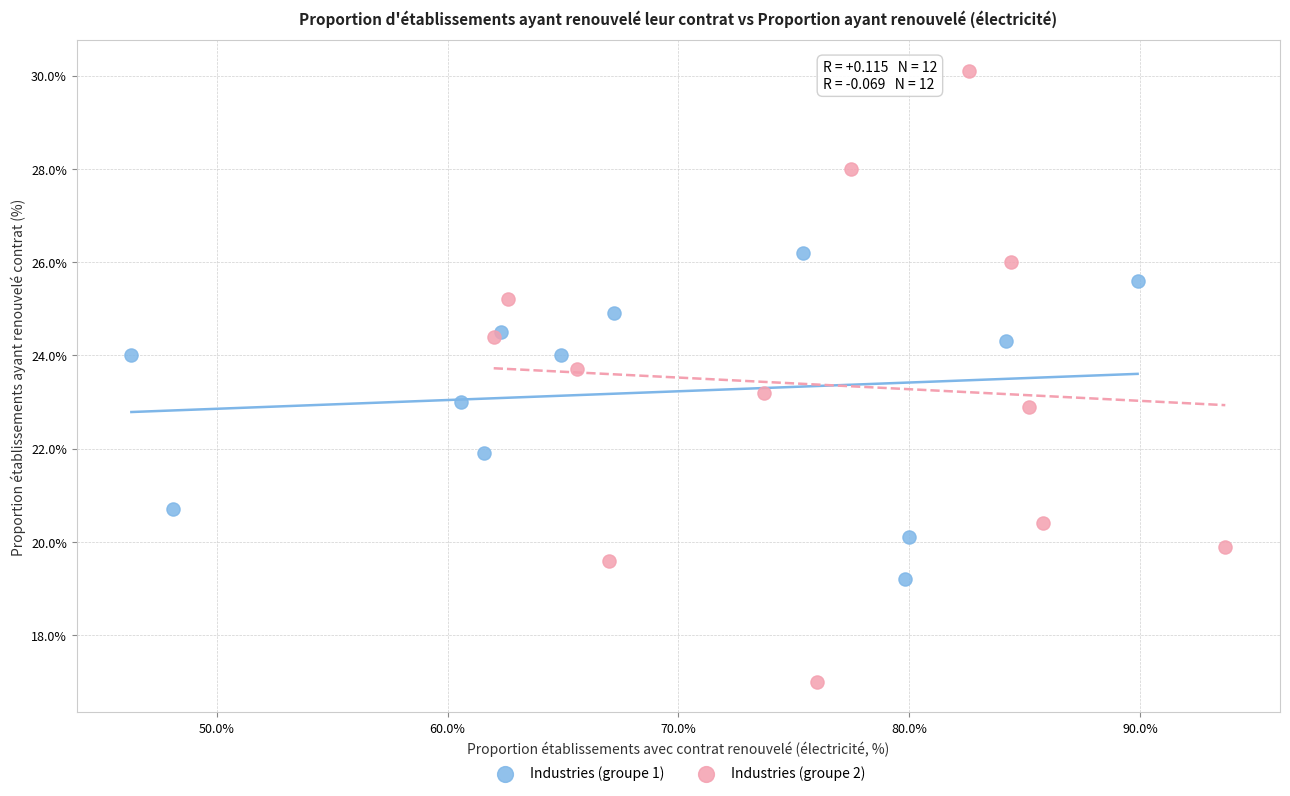

Which series contains the lowest Y value?

Industries (groupe 2)